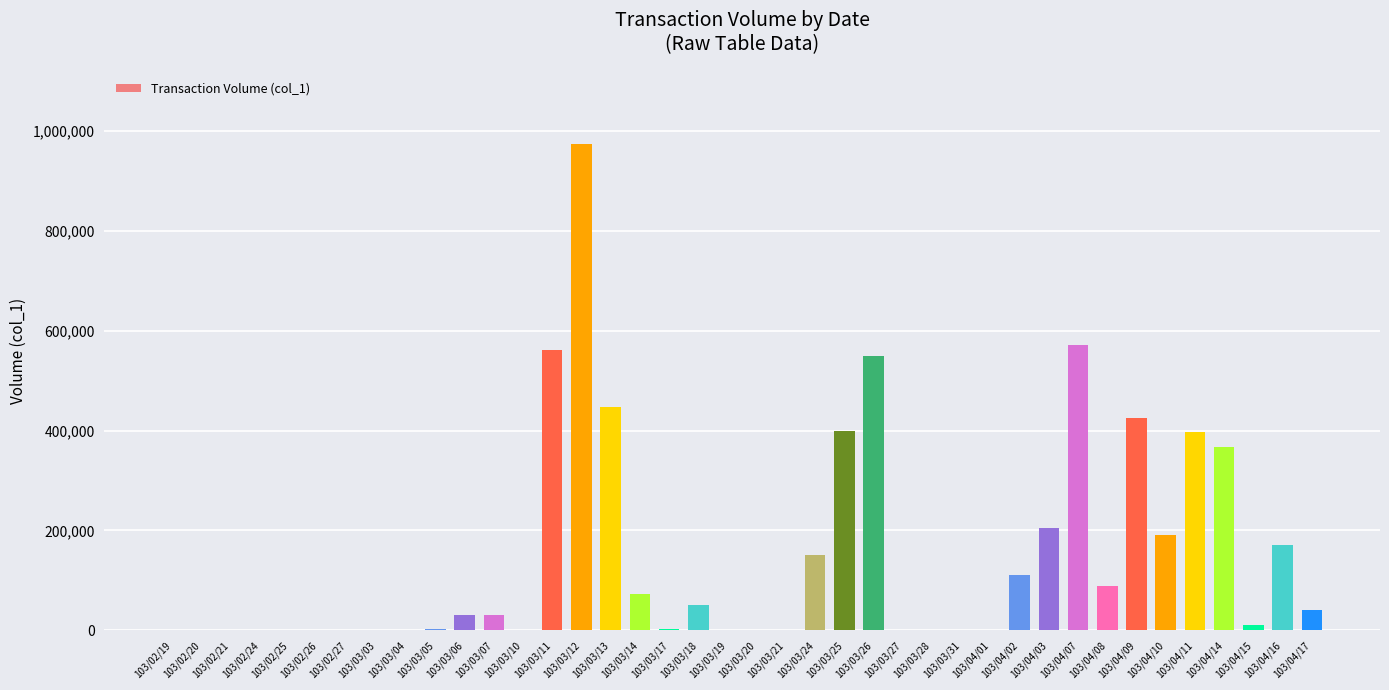

Is it true that the value at 103/03/28 is 523861?

False